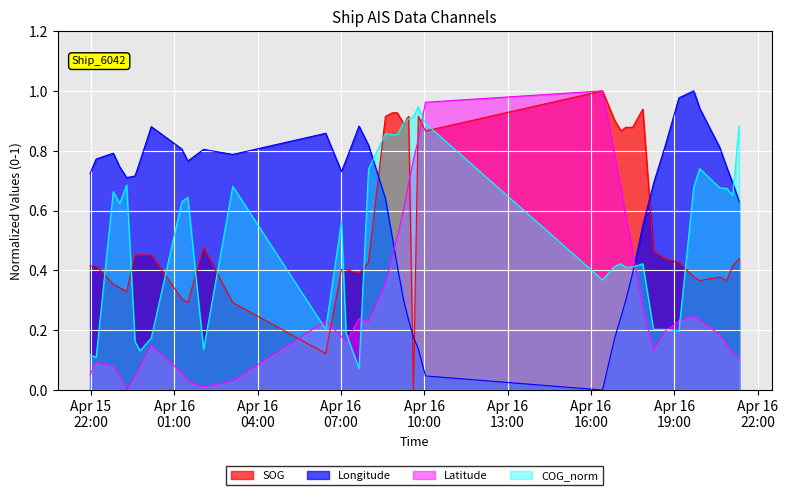

At which category does COG_norm reach its first local peak?

2024-04-15 22:48:26